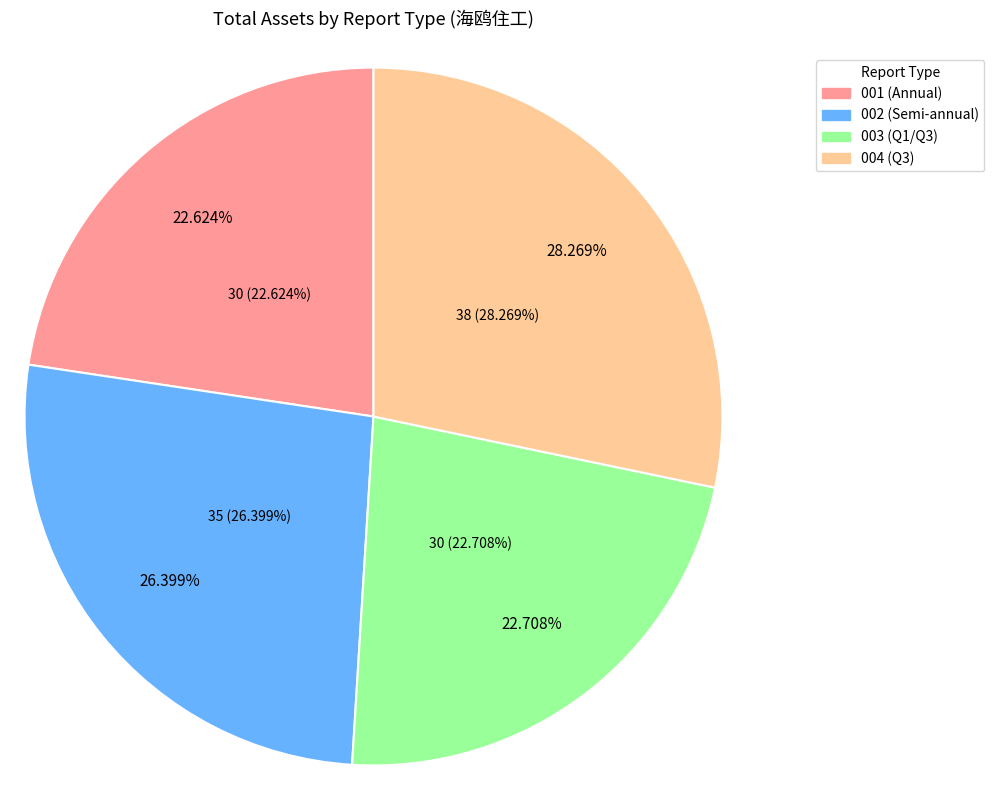

Does any single category account for the majority?

No